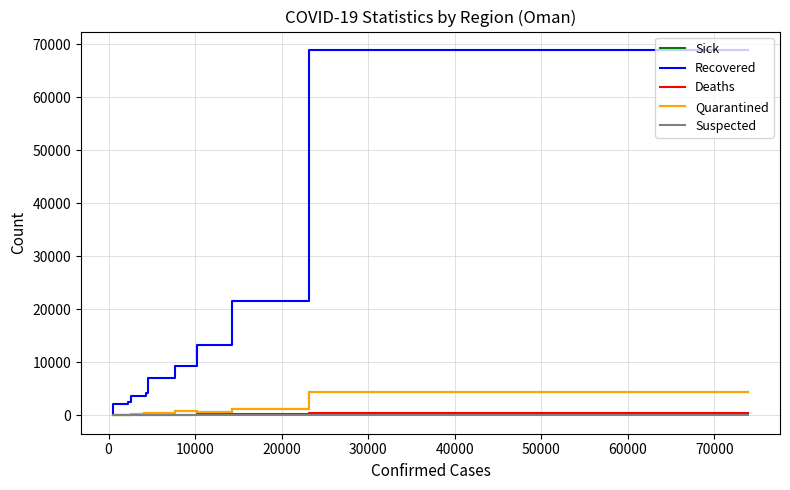

What is the label of the 9th point from the right?

10000